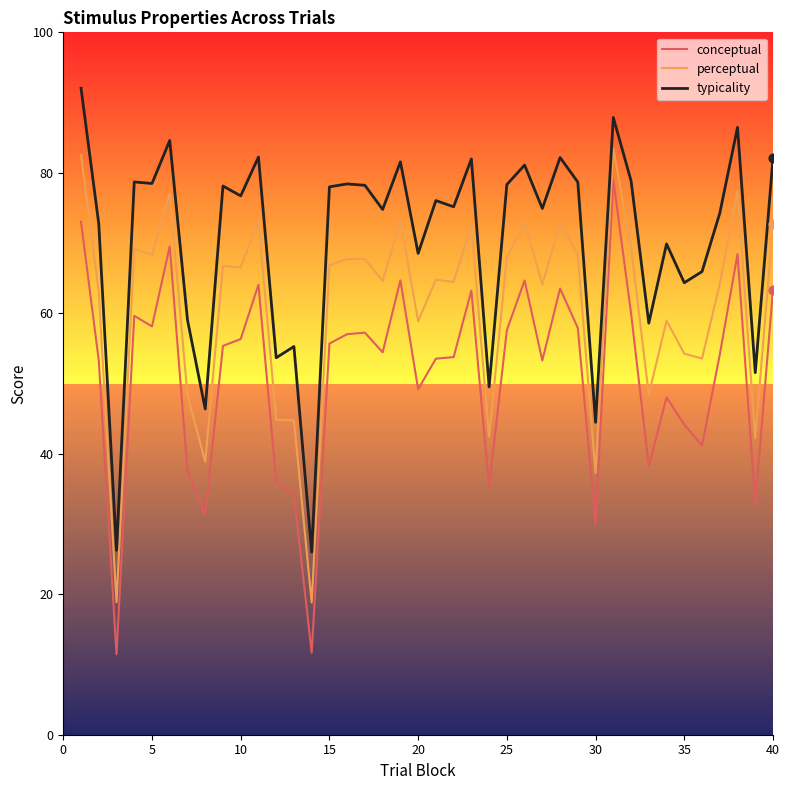

Which series has the largest total across all categories?

typicality